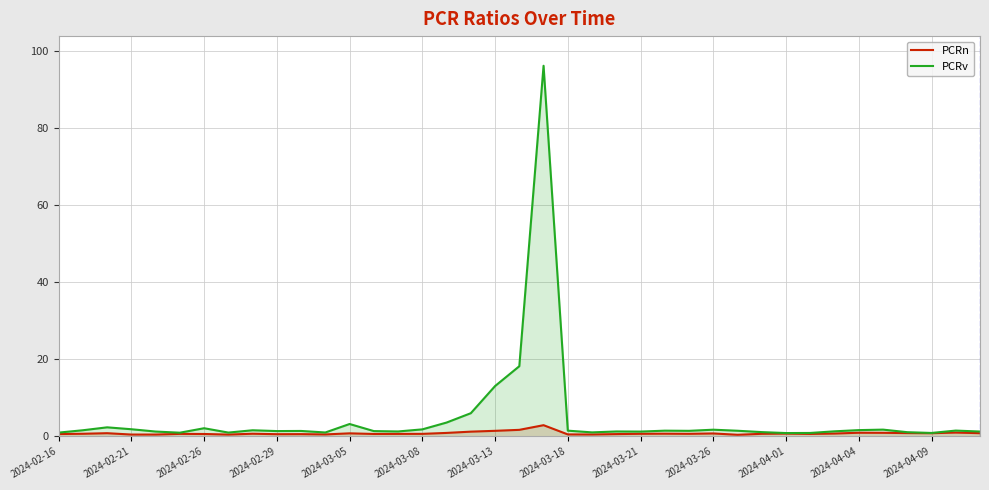

True or false: PCRv and PCRn intersect in this chart.

False